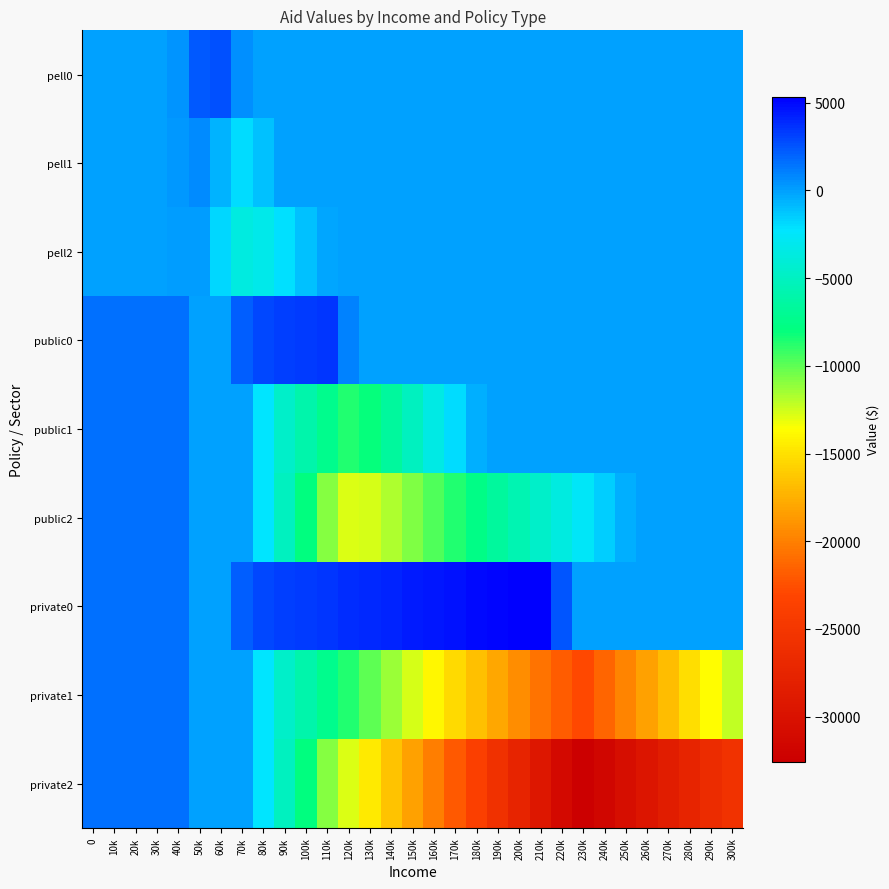

Which category has the lowest value across all series?

230k